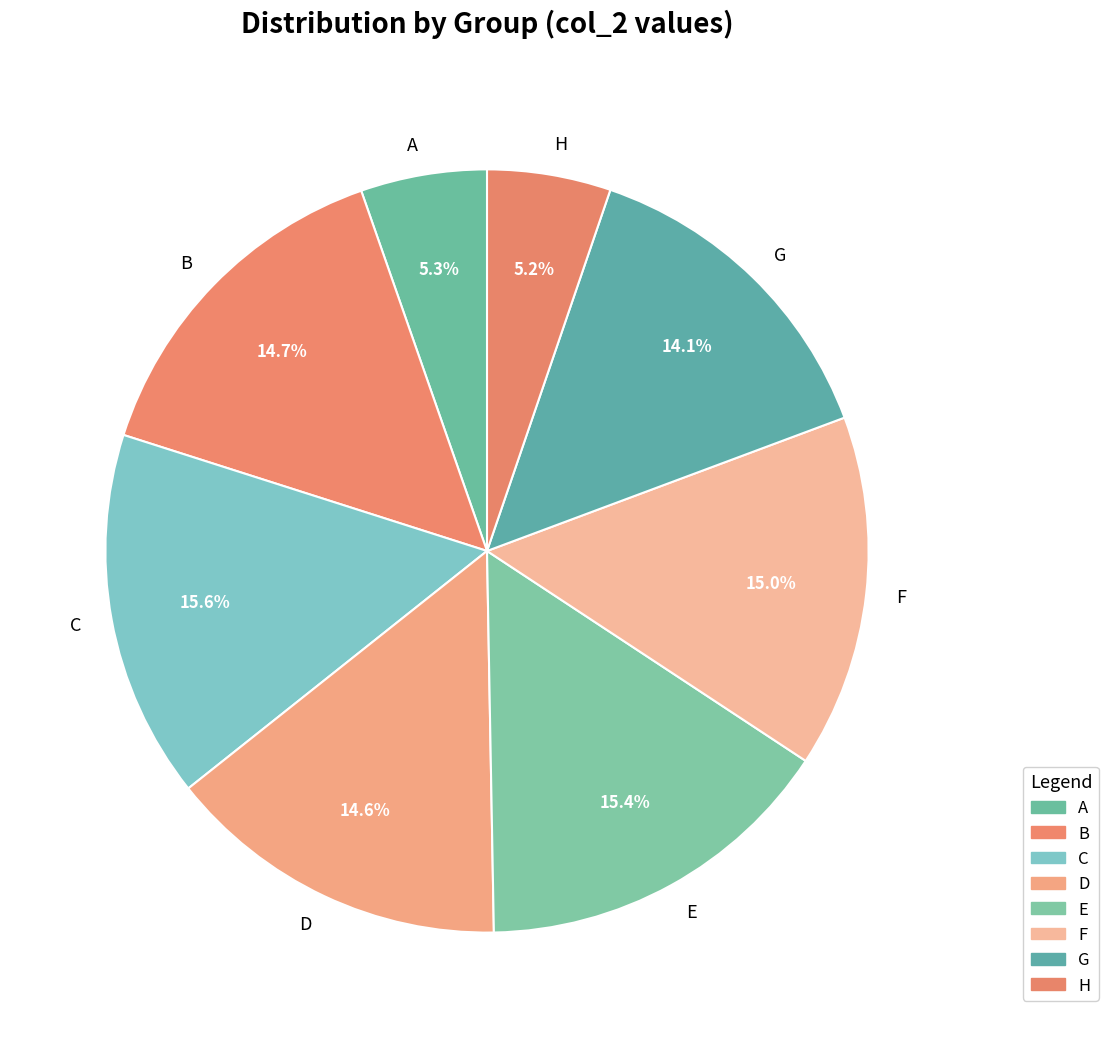

Does any single category account for the majority?

No